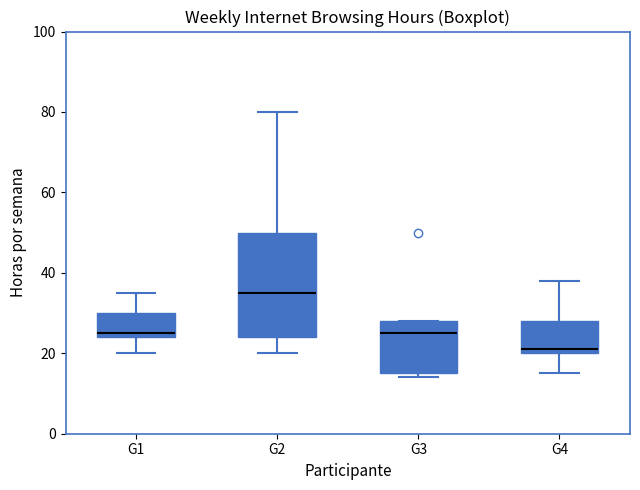

Where does the median line of the box for G4 sit on the y-axis? The values are not printed on the chart, so give them approximately, as read against the axis.

22